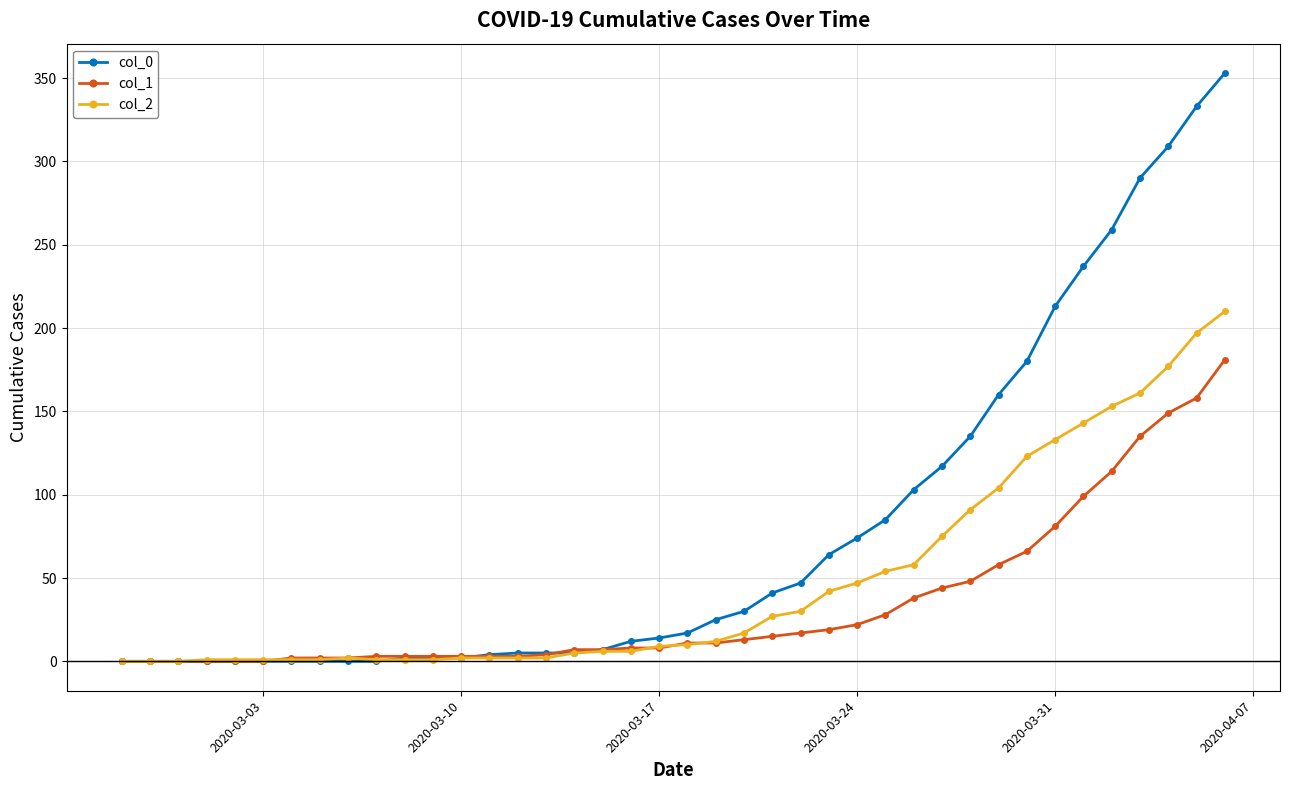

What is the value of the col_2 point at the 34th from the left?

133